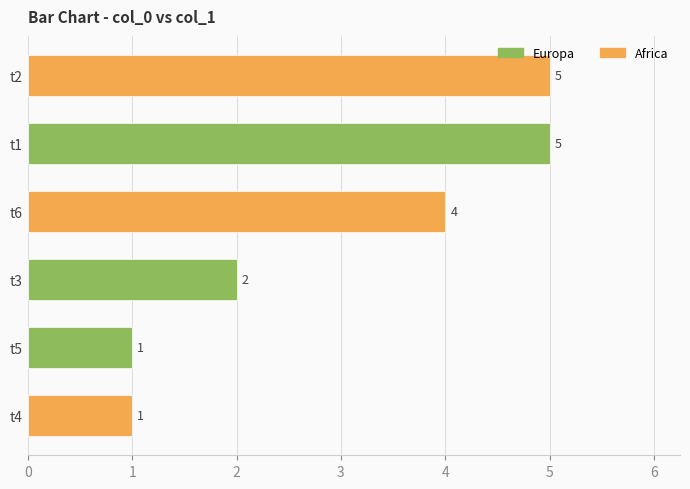

The chart shows a value of 1 at t5. True or false?

False